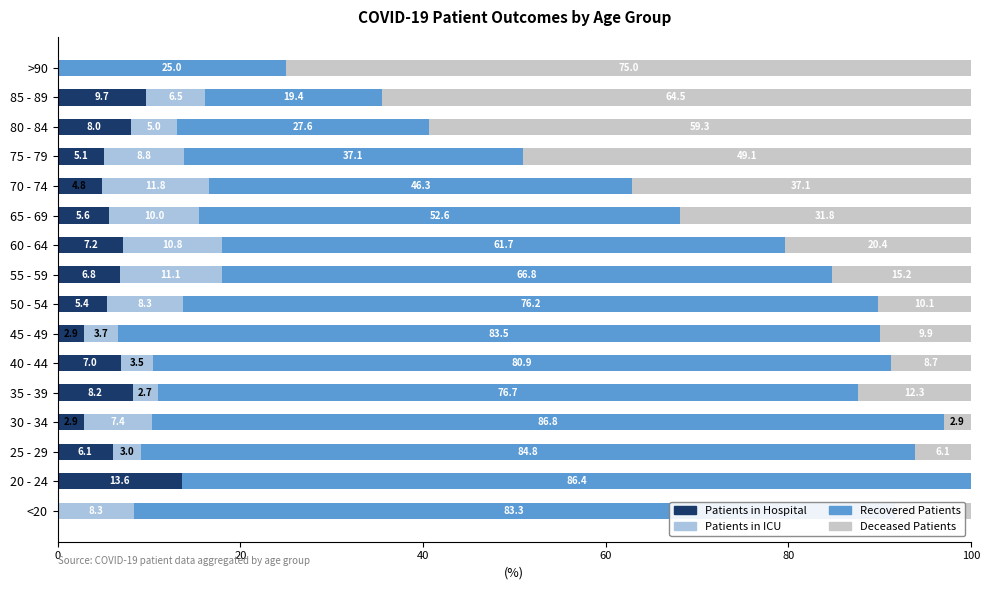

What is the total value across all series at 20 - 24?

100.0